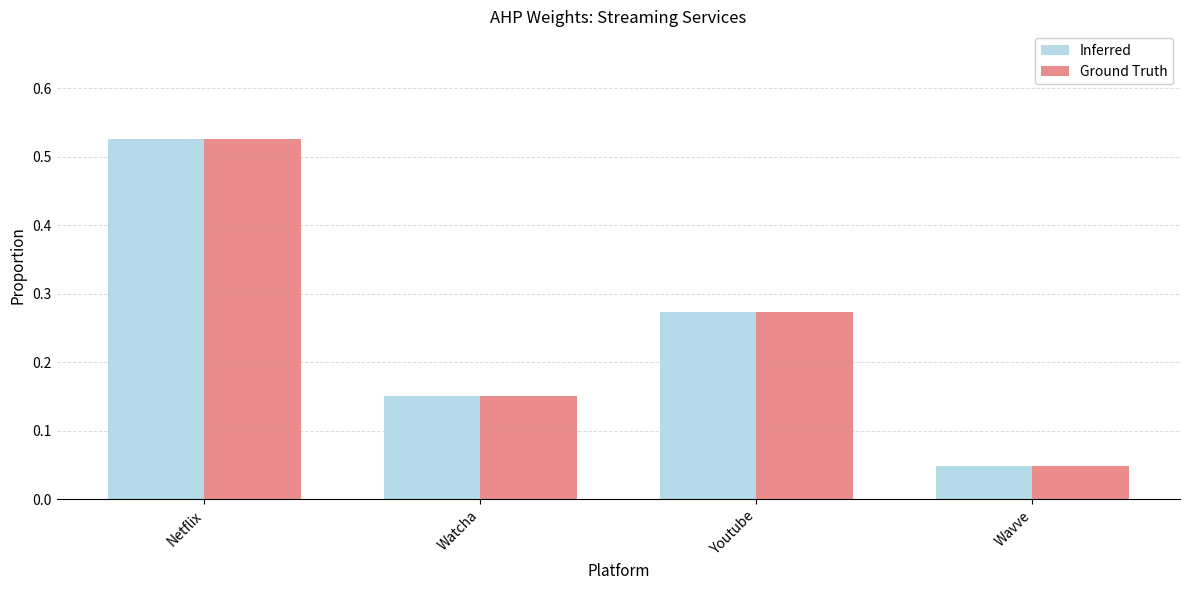

What are all the series names shown in the legend?

Inferred, Ground Truth